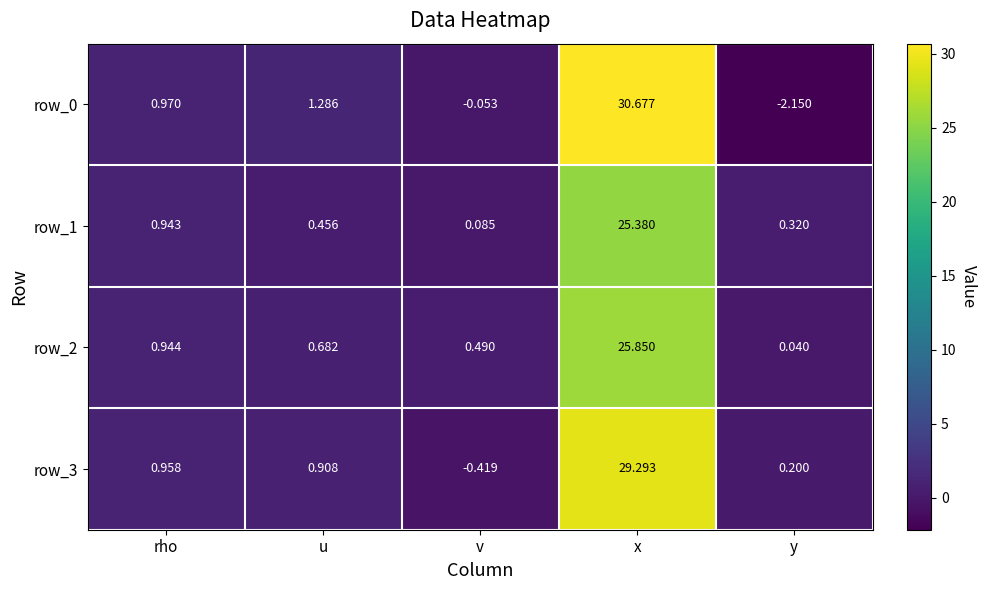

At which category is the sum across all series the highest?

x